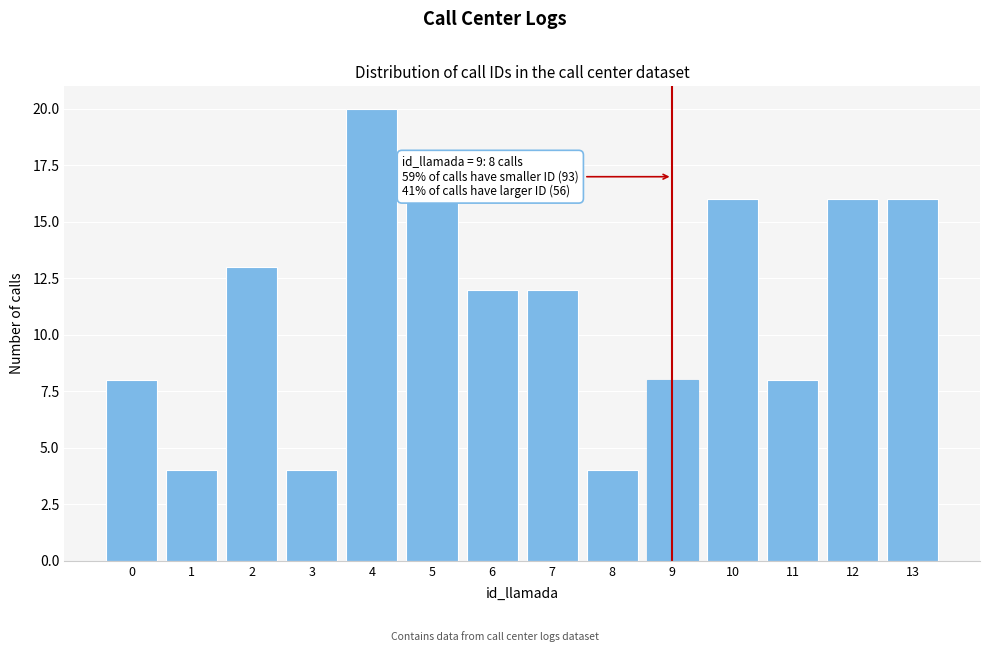

Reading right to left, what are all the values shown in this chart?

16	16	8	16	8	4	12	12	16	20	4	13	4	8